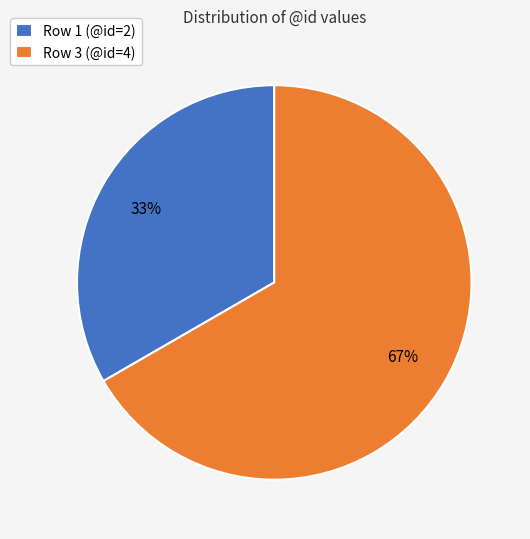

Count the number of slices in the pie.

2